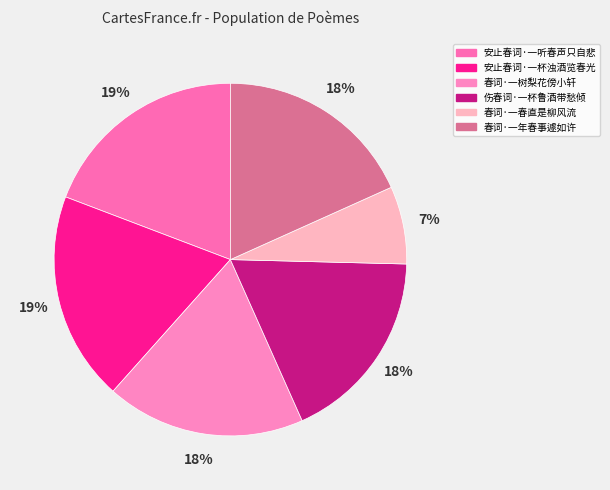

Does 安止春词·一杯浊酒览春光 represent more than half of the total?

No